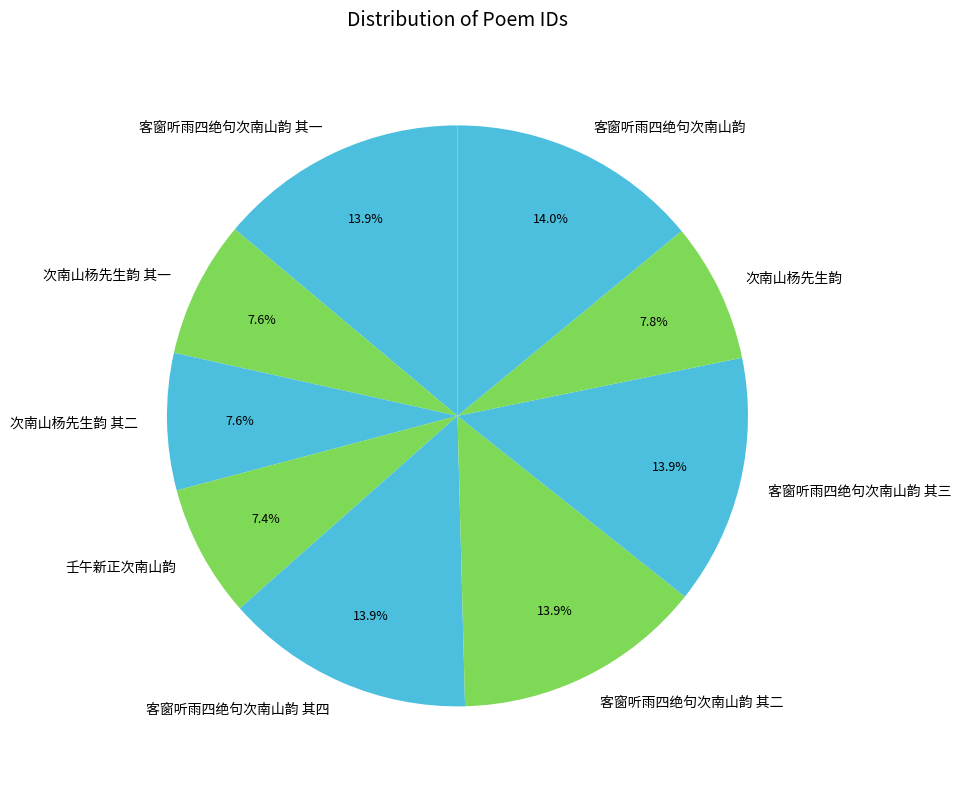

Is there any slice that represents more than half of the pie?

No